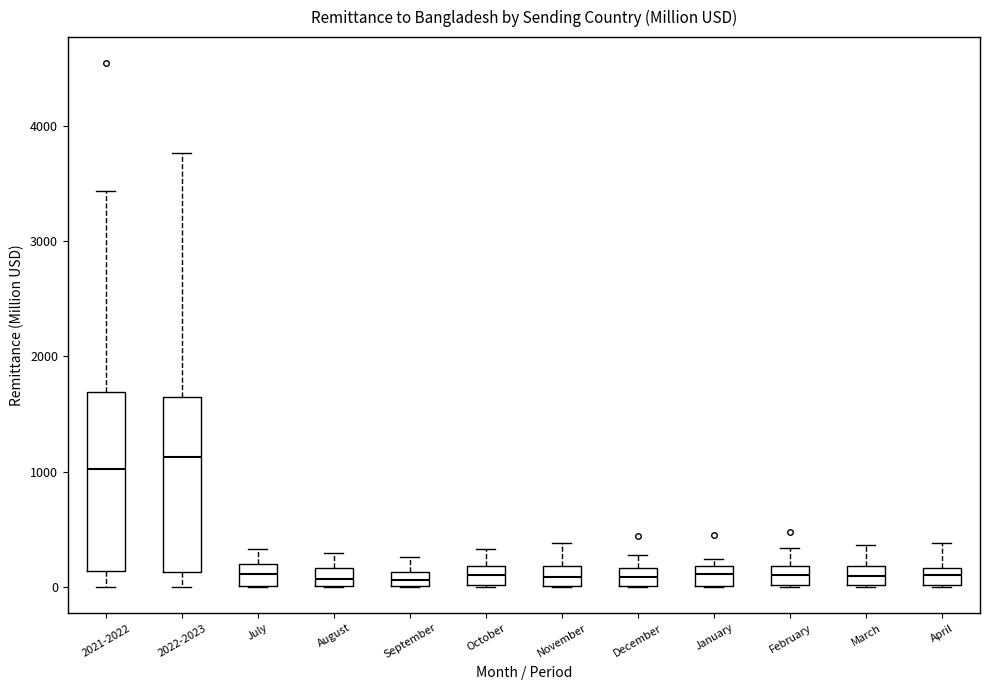

Where is the lower edge of the box for November on the y-axis? The values are not printed on the chart, so give them approximately, as read against the axis.

0